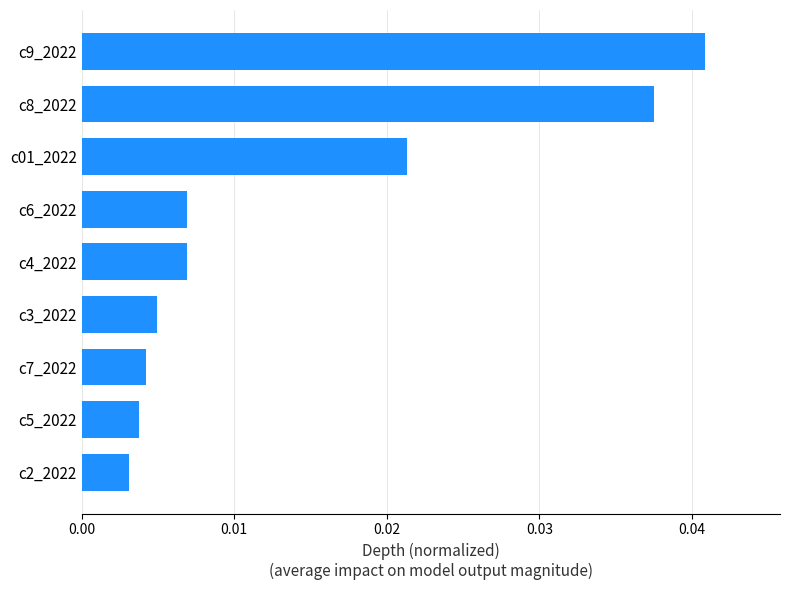

The value at c9_2022 is 0.1. True or false?

False